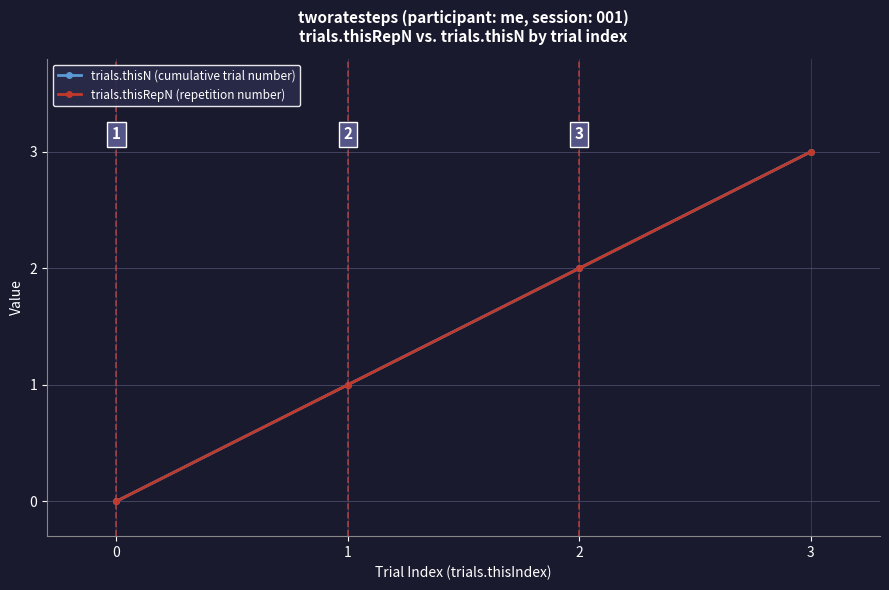

Is this an area chart (filled region under the line)?

No